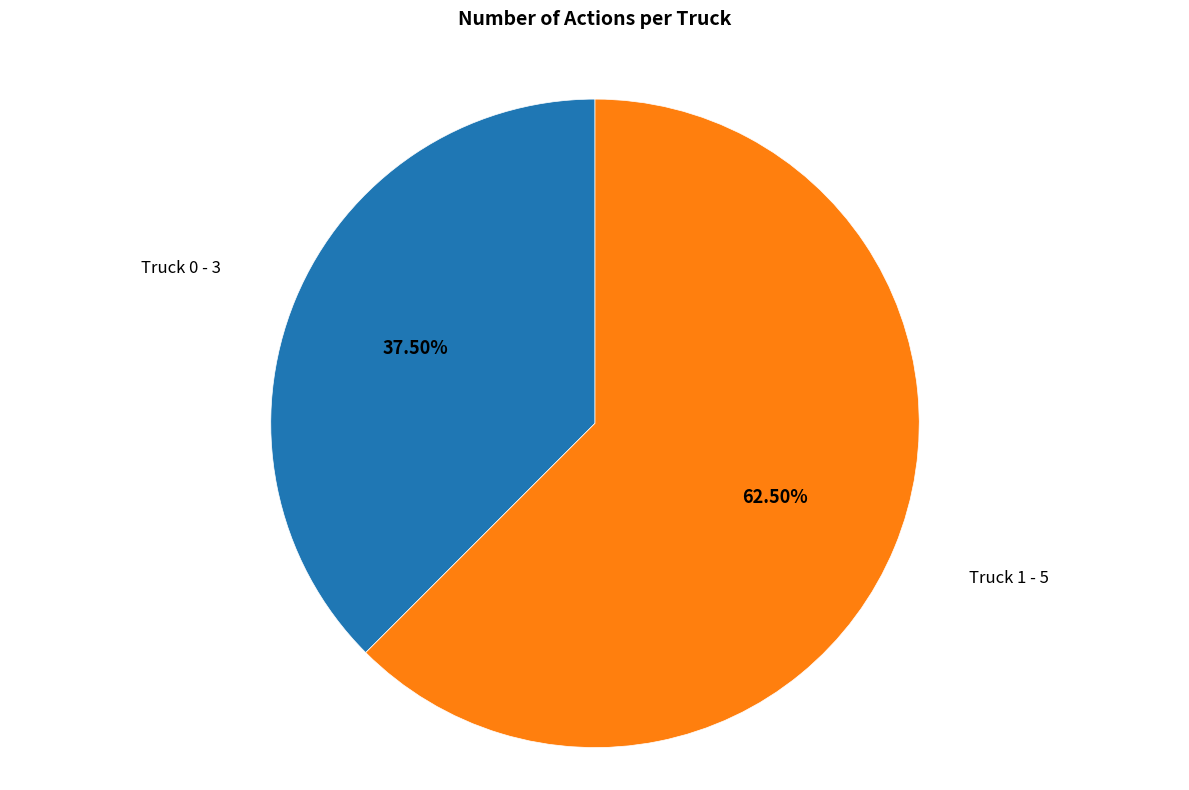

How many segments does this pie chart have?

2